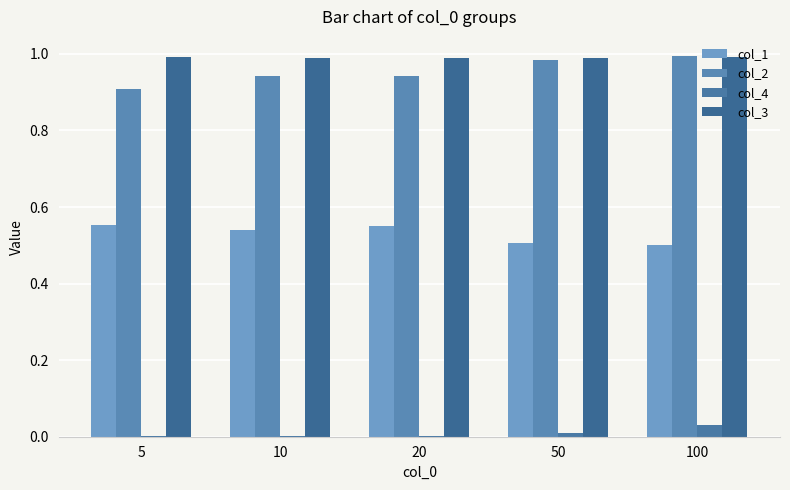

Between 5 and 20, which series saw the biggest shift?

col_2